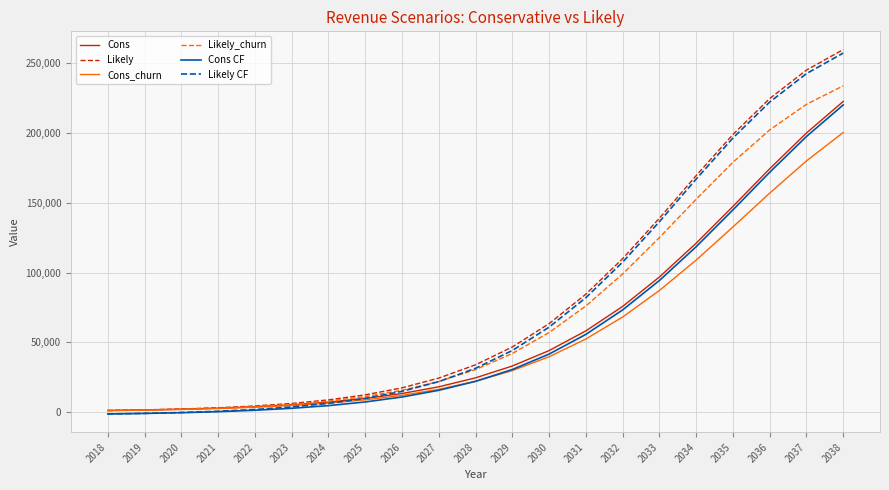

What is the spread (max minus min) of values at 2036?

67788.0